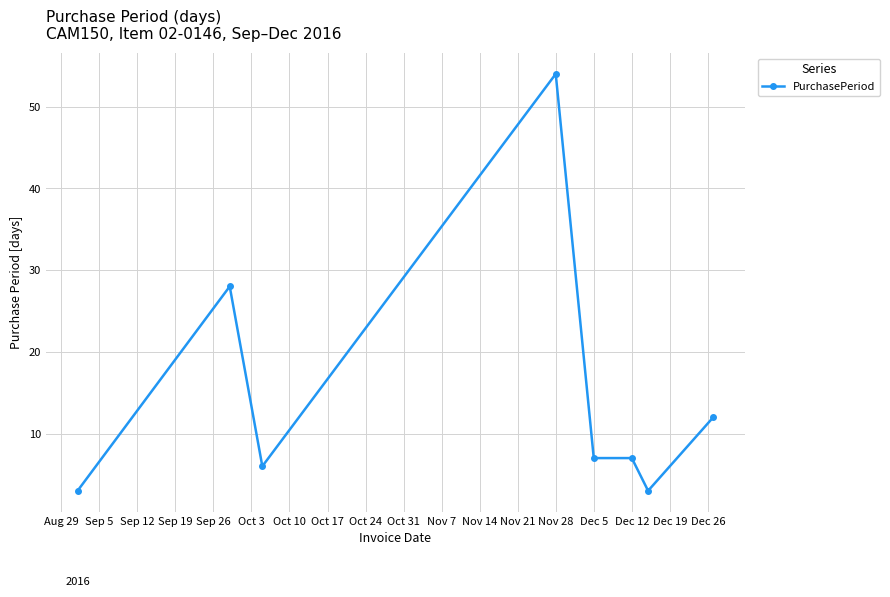

What is the greatest value displayed?

54